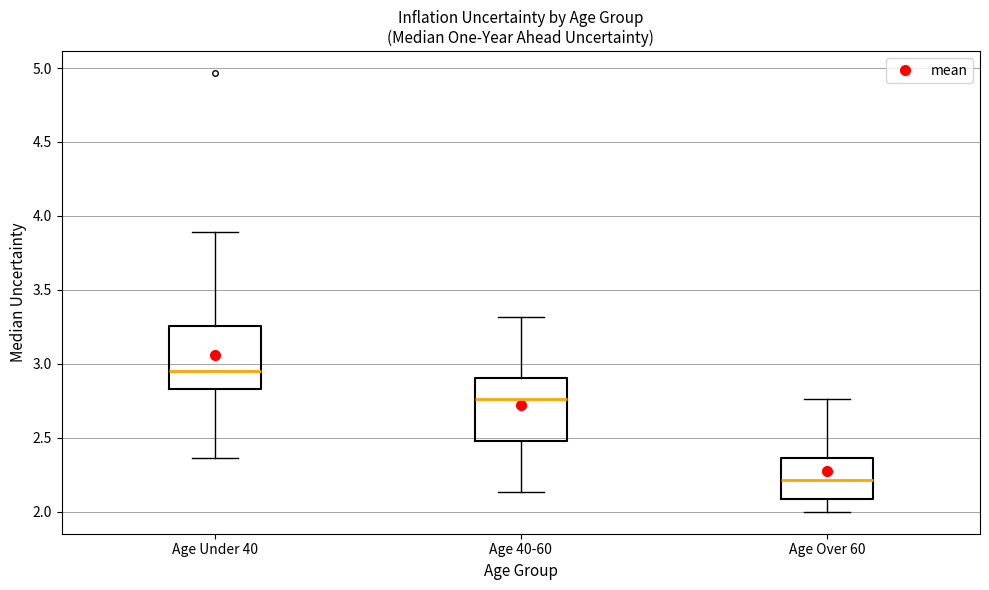

Where is the lower edge of the box for Age 40-60 on the y-axis? The values are not printed on the chart, so give them approximately, as read against the axis.

2.50